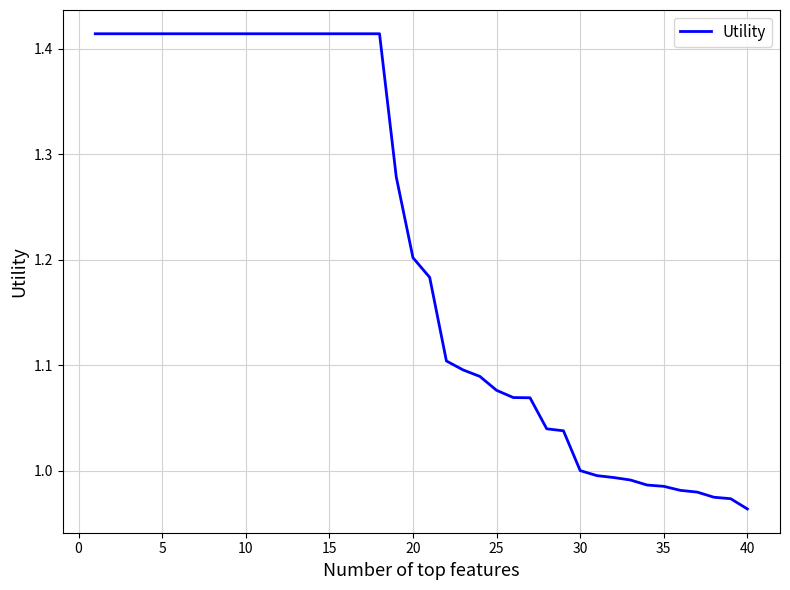

What is the difference between the maximum and minimum values?

0.5